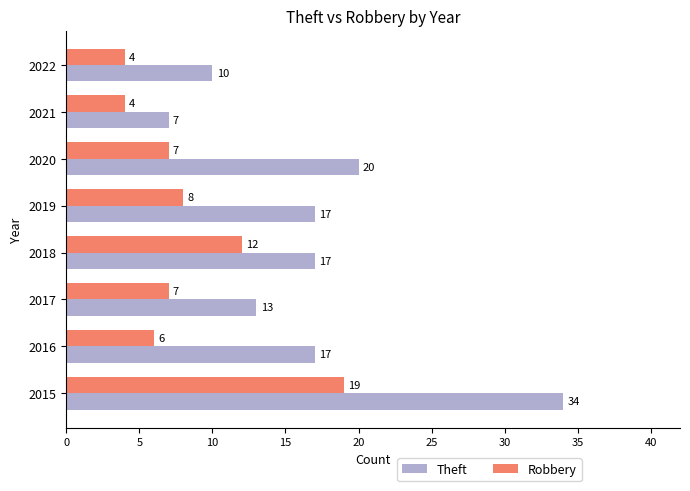

At which category is the sum across all series the highest?

2015